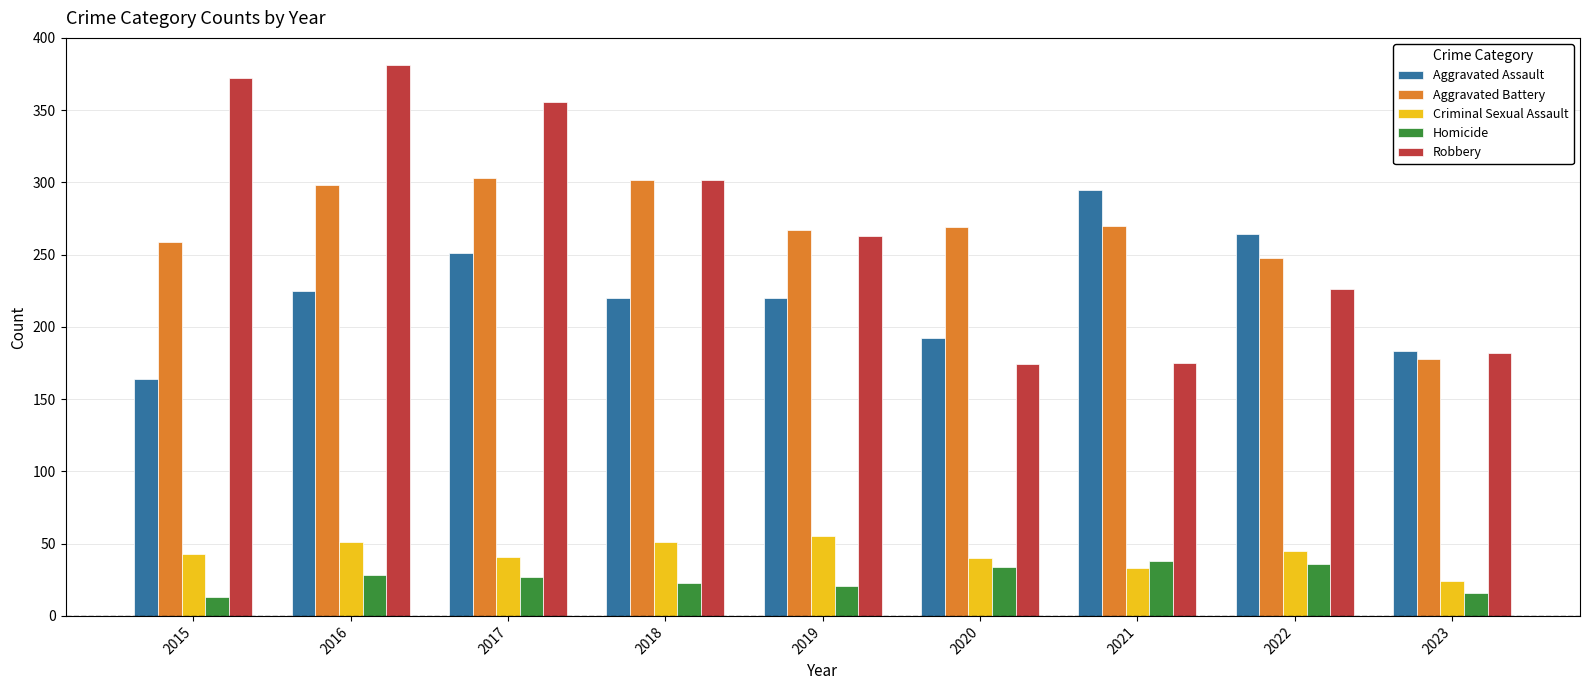

What is the difference between the Criminal Sexual Assault values at 2019 and 2017?

14